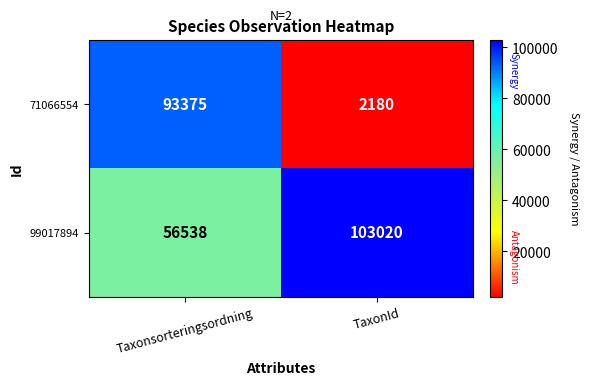

Which series has the largest total across all categories?

99017894